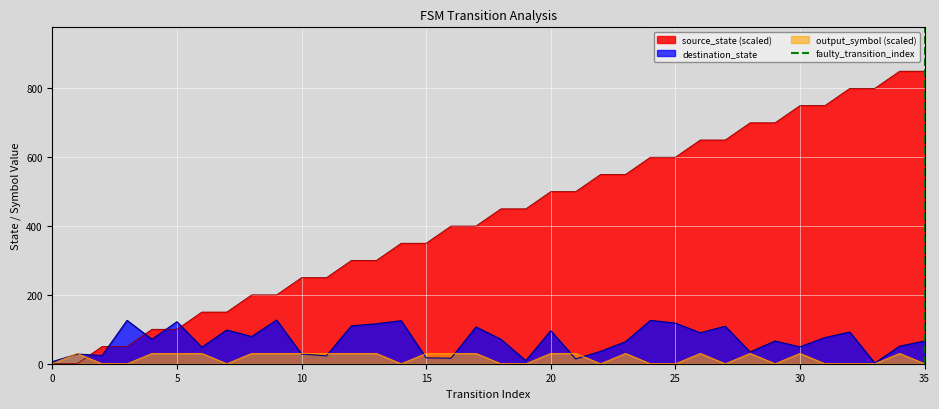

Count the values in the range 0 to 1.

2